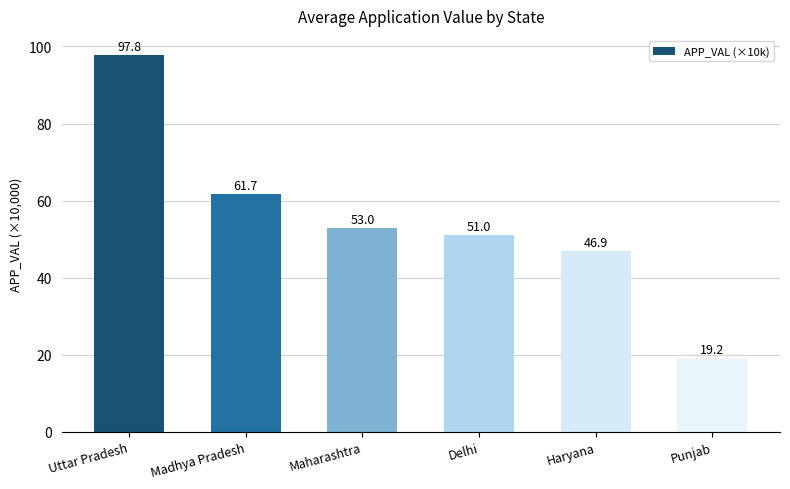

What is the maximum value shown in the chart?

97.8